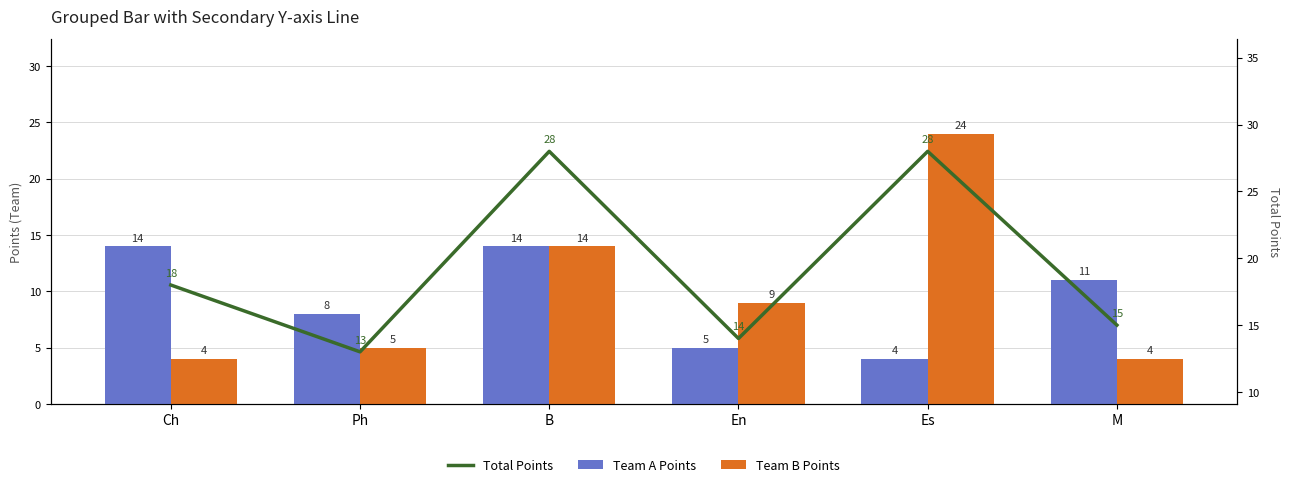

True or false: Total Points has a value of 41 at Es.

False